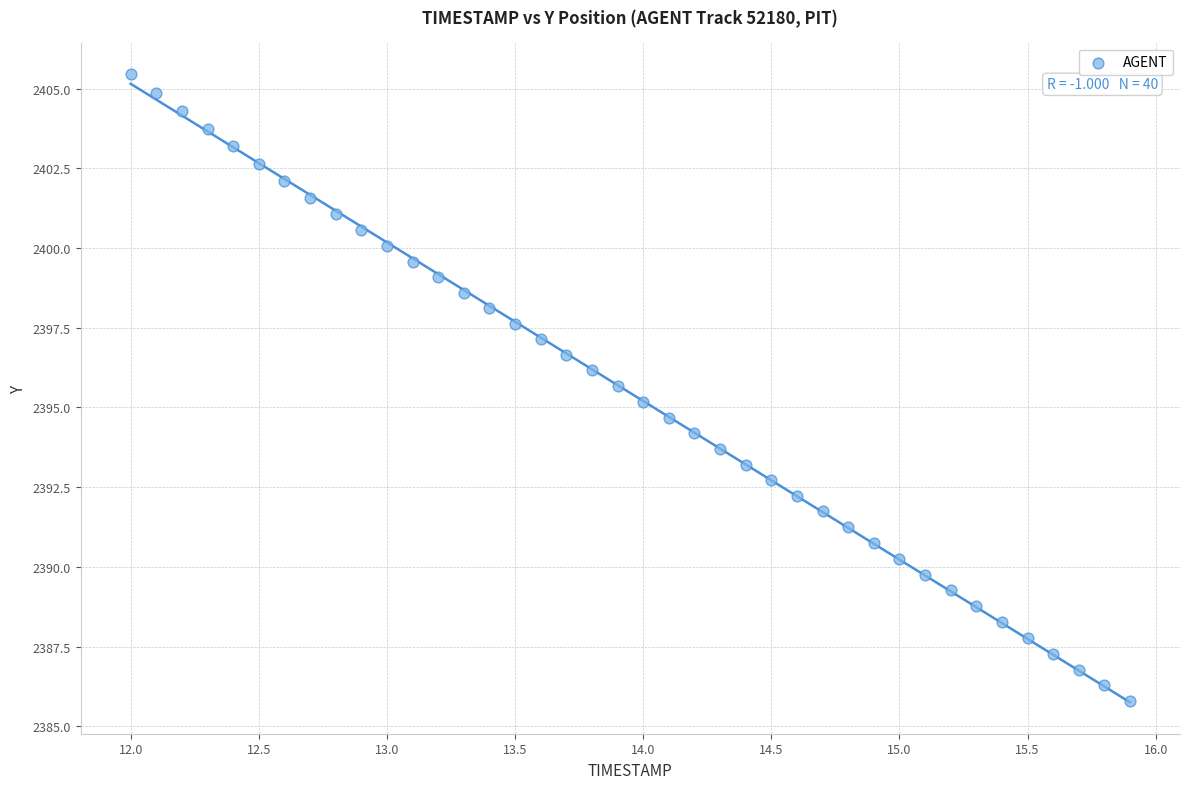

What is the range of Y values (max minus min)?

19.6